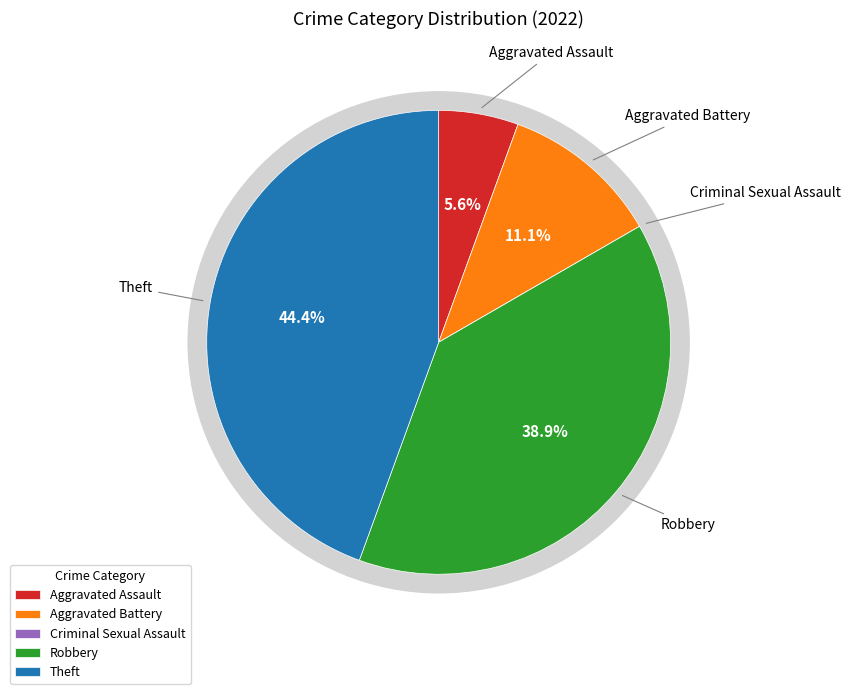

Count the number of slices in the pie.

5